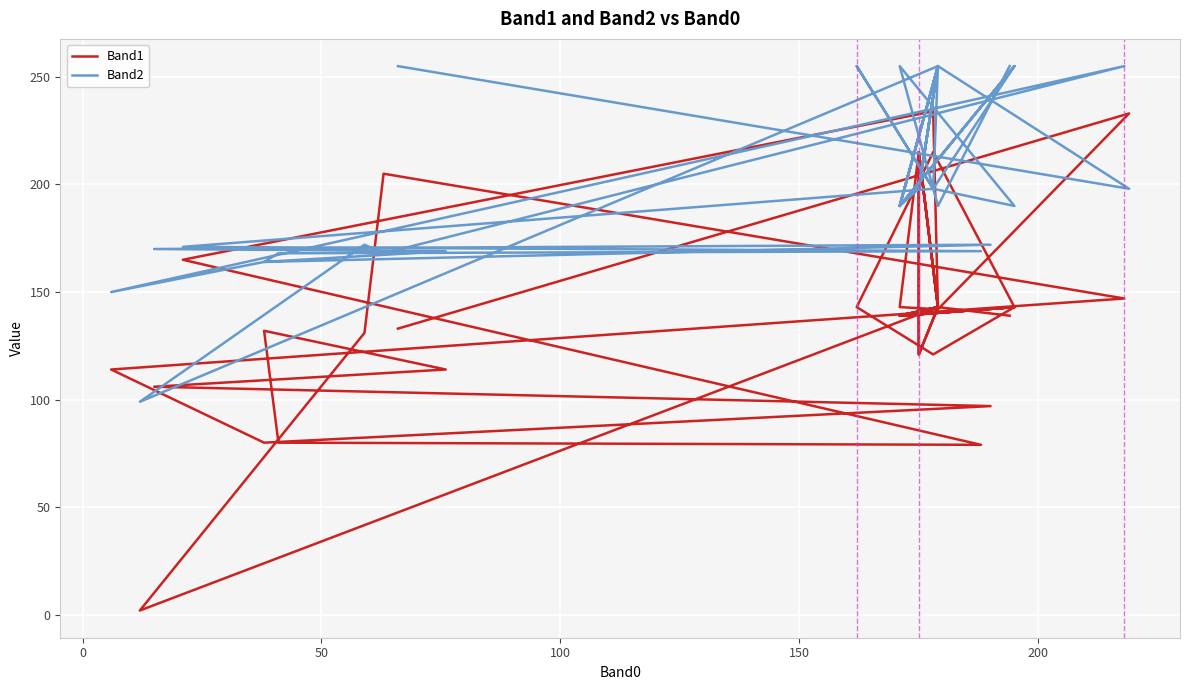

True or false: Band1 has more than 1 interior local peaks.

True